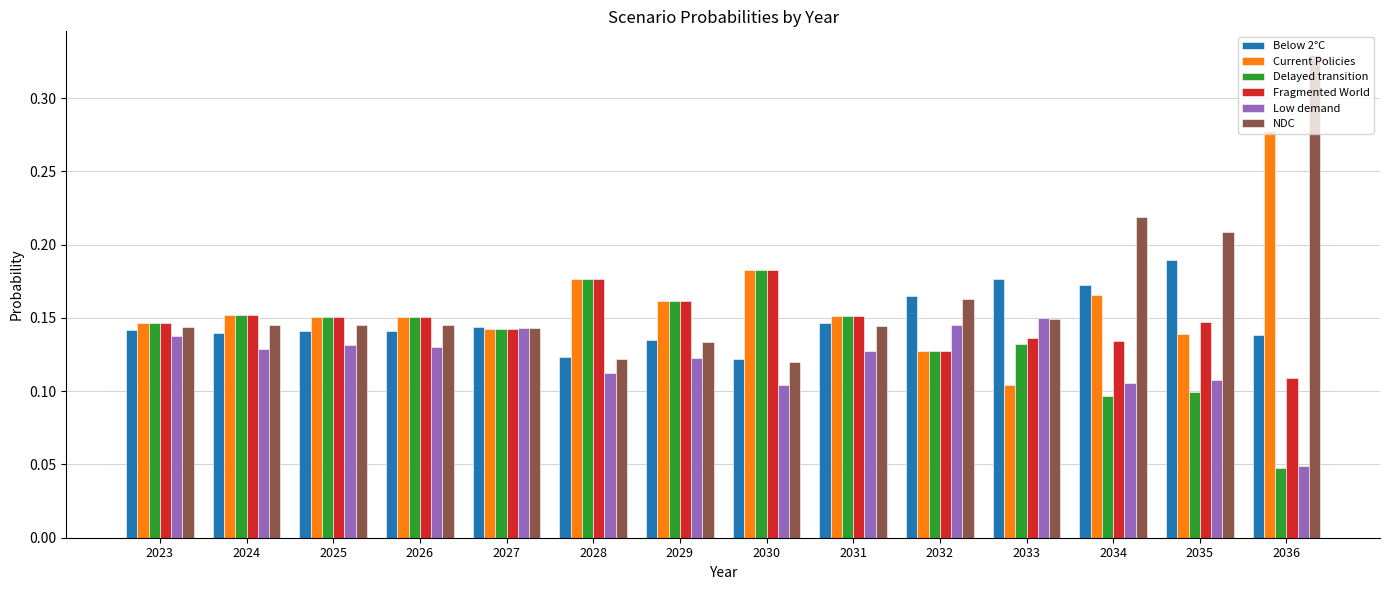

Which series has the largest range (max minus min)?

NDC